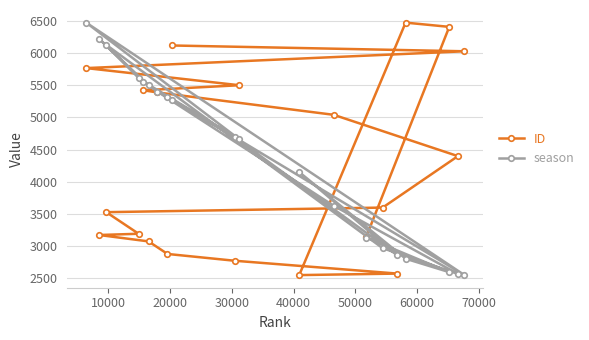

Rank the series by their average value, from lowest to highest.

ID, season